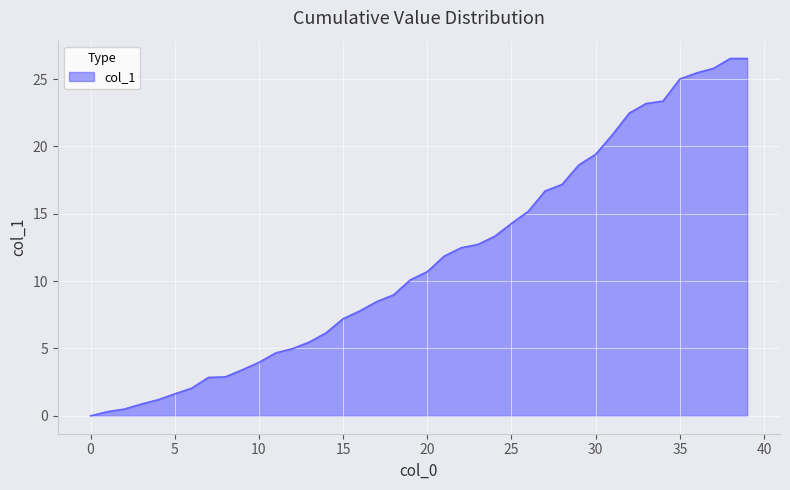

What is the difference between the maximum and minimum values?

26.5